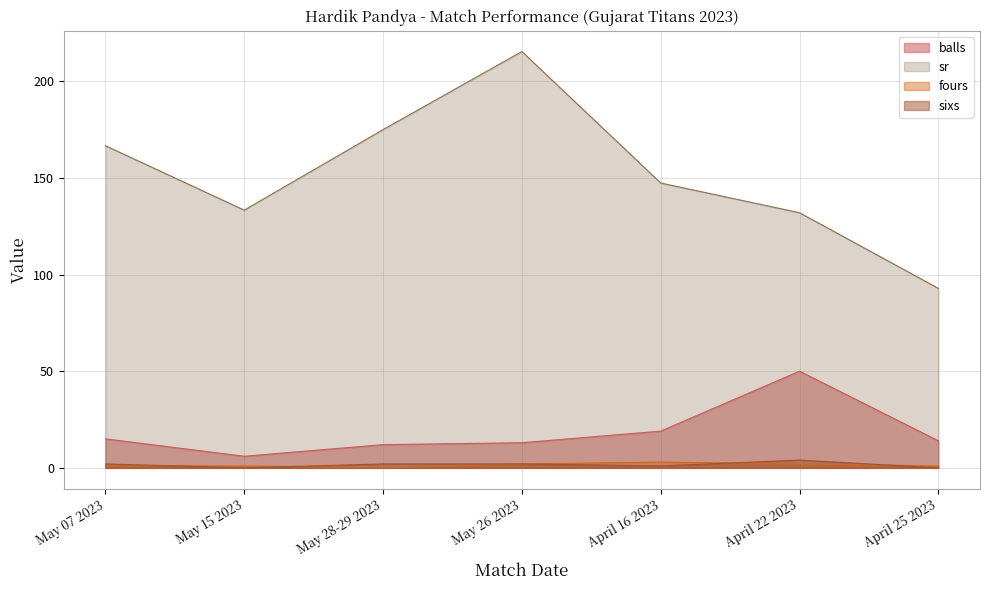

Reading left to right, extract all data points from this chart.

balls: May 07 2023=15.0	May 15 2023=6.0	May 28-29 2023=12.0	May 26 2023=13.0	April 16 2023=19.0	April 22 2023=50.0	April 25 2023=14.0
sr: May 07 2023=166.7	May 15 2023=133.3	May 28-29 2023=175.0	May 26 2023=215.4	April 16 2023=147.4	April 22 2023=132.0	April 25 2023=92.8
fours: May 07 2023=1.0	May 15 2023=1.0	May 28-29 2023=0.0	May 26 2023=2.0	April 16 2023=3.0	April 22 2023=2.0	April 25 2023=1.0
sixs: May 07 2023=2.0	May 15 2023=0.0	May 28-29 2023=2.0	May 26 2023=2.0	April 16 2023=1.0	April 22 2023=4.0	April 25 2023=0.0